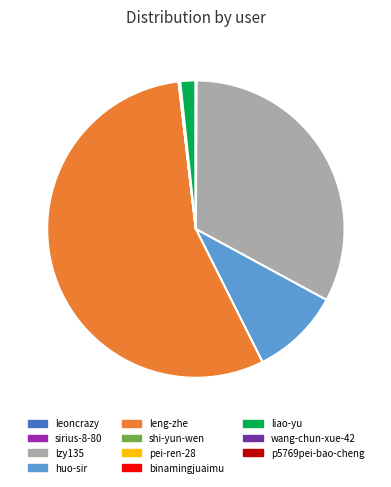

Which slice is the largest?

leng-zhe